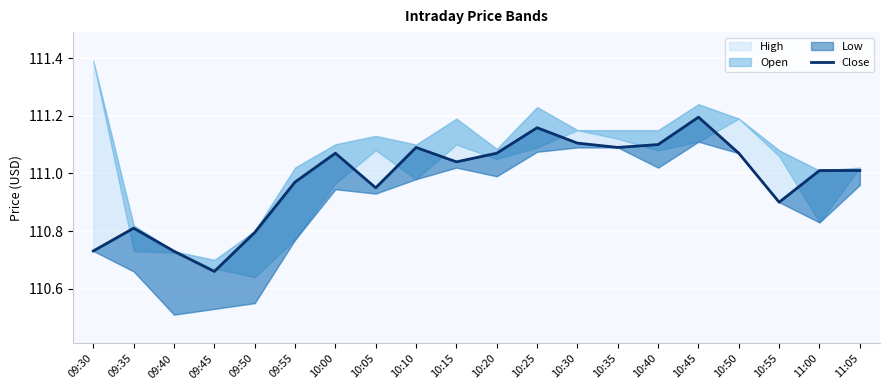

Reading left to right, extract all data points from this chart.

110.7	110.8	110.7	110.7	110.8	111.0	111.1	110.9	111.1	111.0	111.1	111.2	111.1	111.1	111.1	111.2	111.1	110.9	111.0	111.0